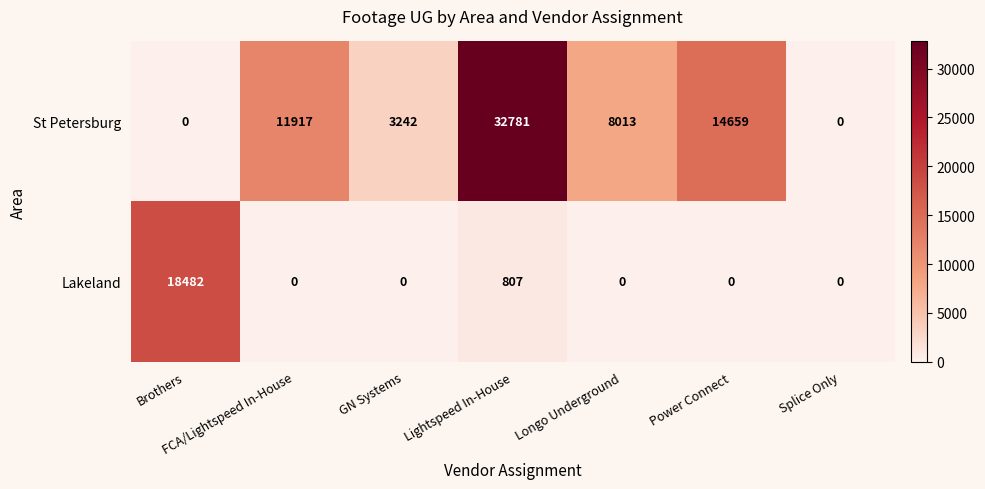

Which category has the highest value in the St Petersburg series?

Lightspeed In-House